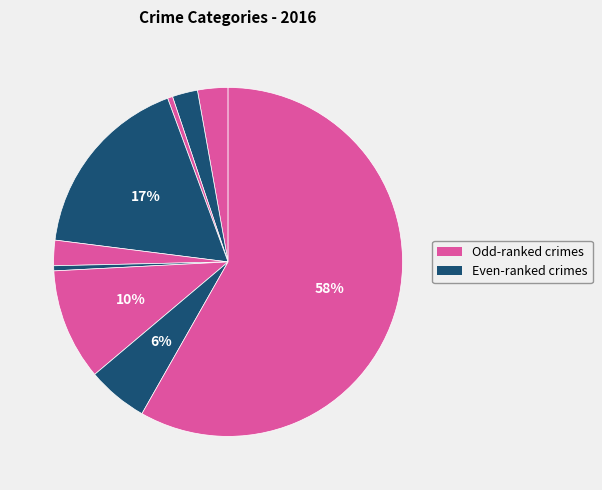

Count the number of slices in the pie.

9